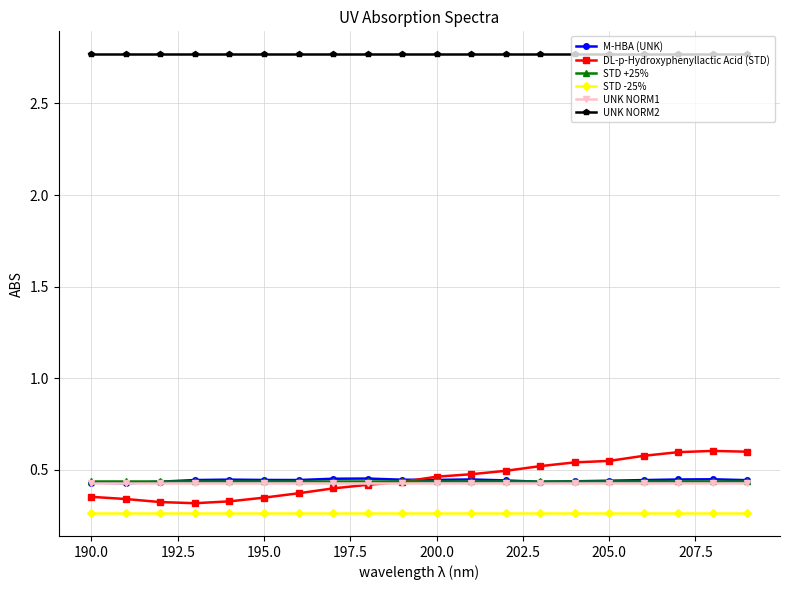

Which series has the largest total across all categories?

UNK NORM2